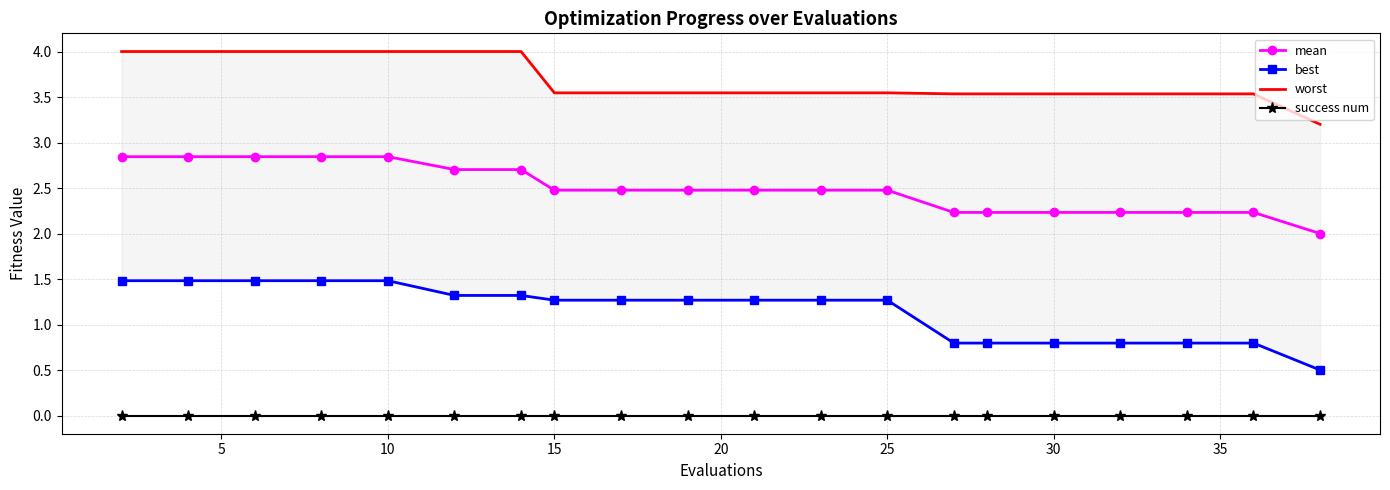

True or false: success num has a value of 0.0 at 15.

True